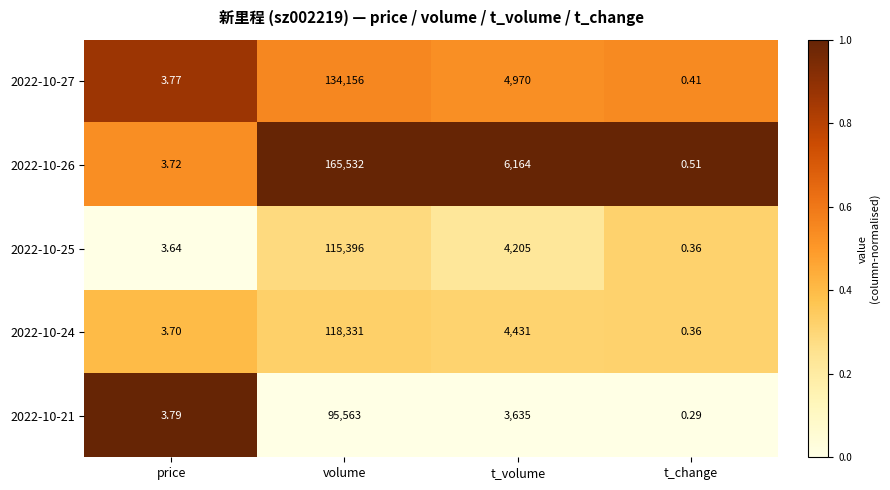

Is the value of 2022-10-26 at t_volume greater than the value of 2022-10-27 at t_change?

Yes